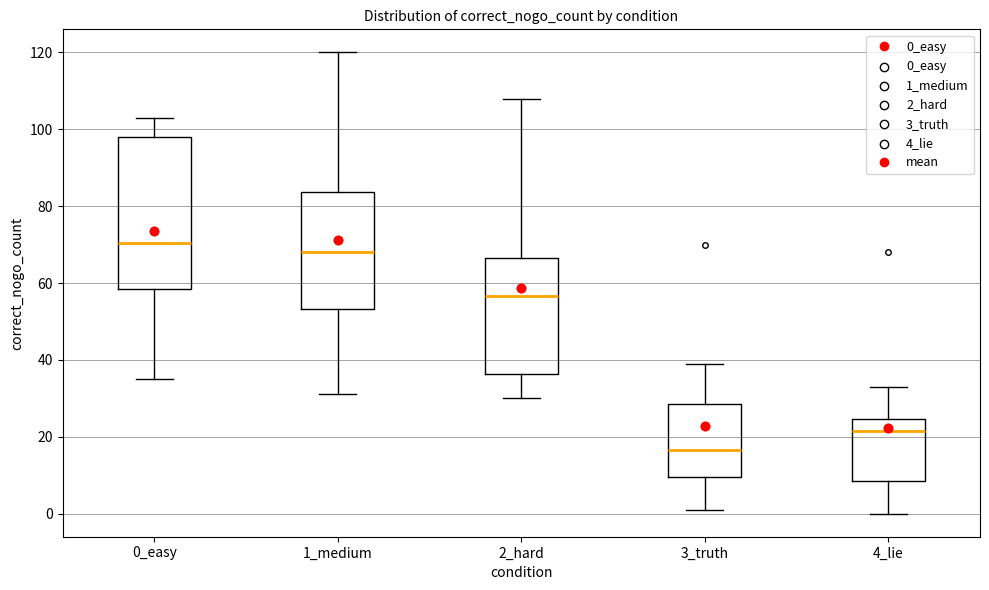

Where does the upper whisker of the box for 0_easy end on the y-axis? The values are not printed on the chart, so give them approximately, as read against the axis.

104